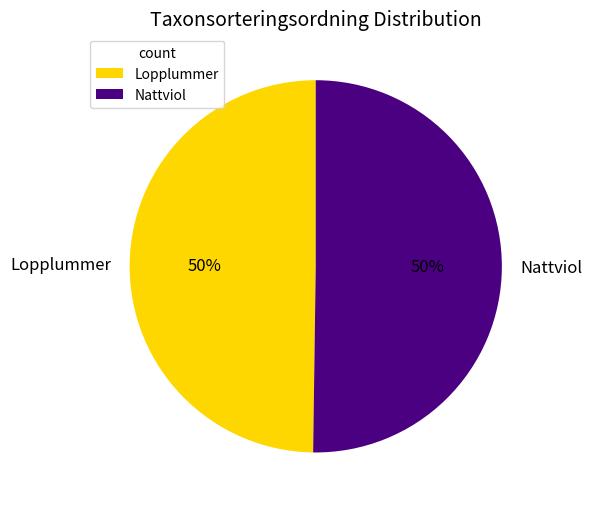

Is it true that Lopplummer is 36% of the pie?

False